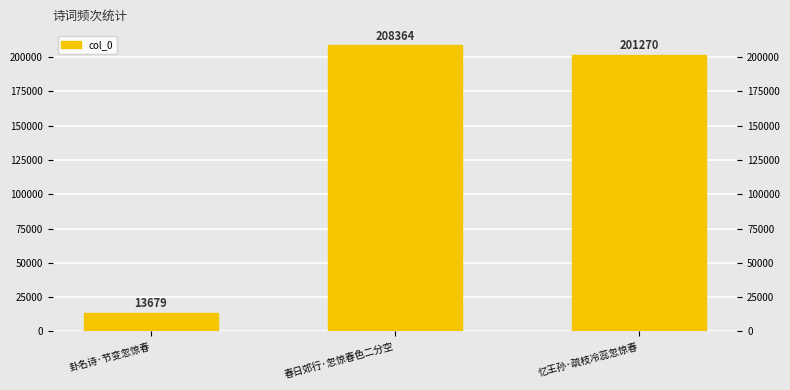

Which label corresponds to the smallest value in the chart?

卦名诗·节变忽惊春